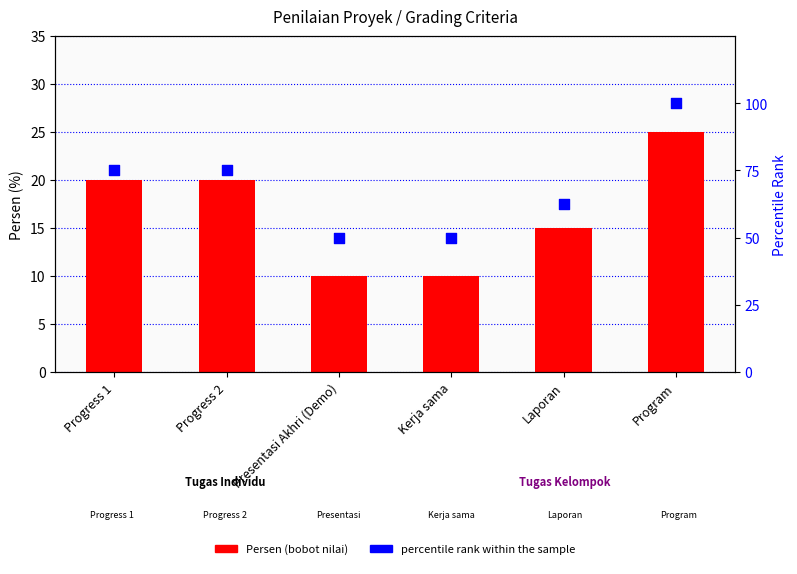

At how many categories does at least one series exceed 65?

3